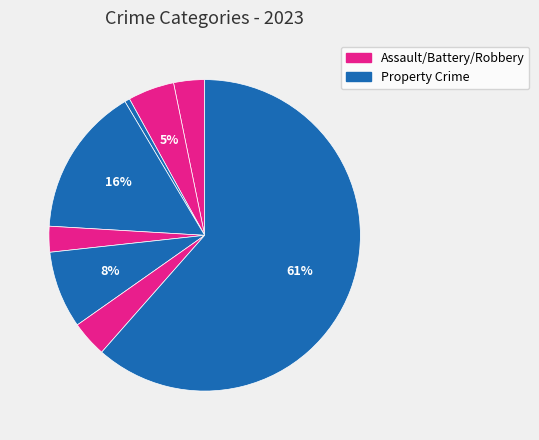

How many segments does this pie chart have?

8